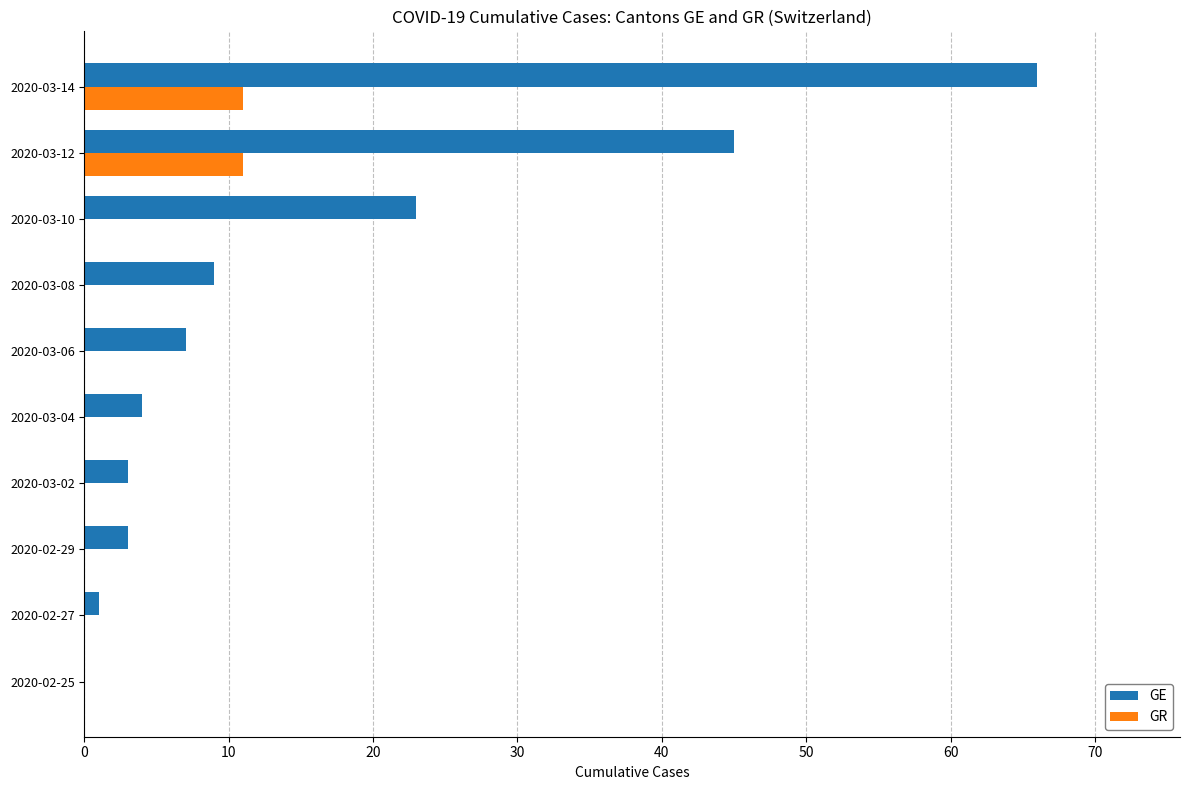

At which category is the sum across all series the highest?

2020-03-14